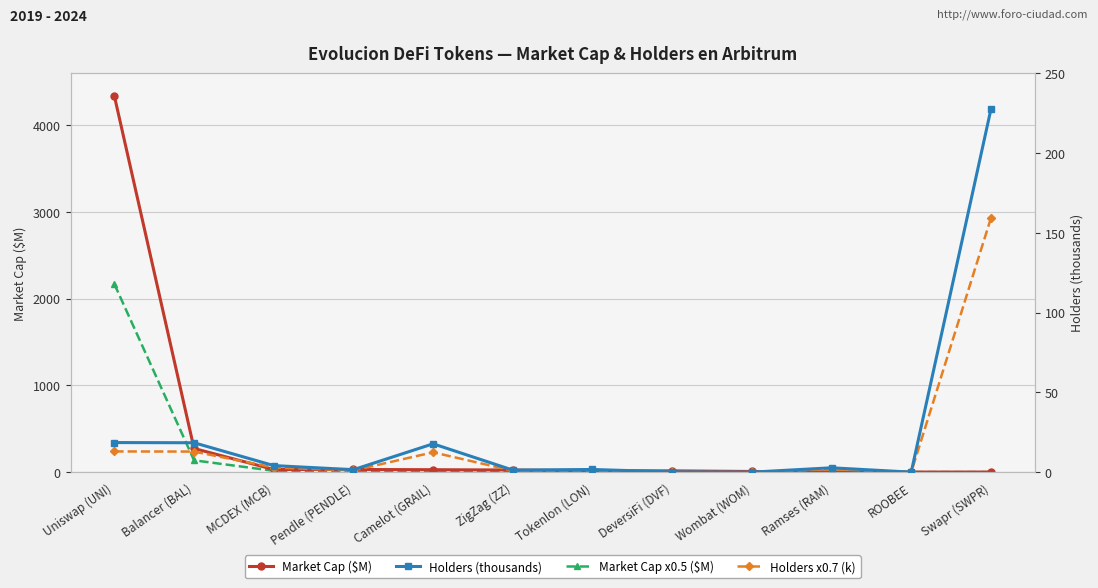

Reading left to right, transcribe all the data shown in this chart.

Market Cap ($M): Uniswap (UNI)=4335.9	Balancer (BAL)=272.9	MCDEX (MCB)=31.0	Pendle (PENDLE)=30.8	Camelot (GRAIL)=28.2	ZigZag (ZZ)=24.8	Tokenlon (LON)=15.8	DeversiFi (DVF)=15.1	Wombat (WOM)=7.7	Ramses (RAM)=2.8	ROOBEE=1.2	Swapr (SWPR)=1.2
Market Cap x0.5 ($M): Uniswap (UNI)=2168.0	Balancer (BAL)=136.5	MCDEX (MCB)=15.5	Pendle (PENDLE)=15.4	Camelot (GRAIL)=14.1	ZigZag (ZZ)=12.4	Tokenlon (LON)=7.9	DeversiFi (DVF)=7.6	Wombat (WOM)=3.9	Ramses (RAM)=1.4	ROOBEE=0.6	Swapr (SWPR)=0.6
Holders (thousands): Uniswap (UNI)=18.5	Balancer (BAL)=18.4	MCDEX (MCB)=4.1	Pendle (PENDLE)=1.5	Camelot (GRAIL)=17.8	ZigZag (ZZ)=1.3	Tokenlon (LON)=1.7	DeversiFi (DVF)=0.2	Wombat (WOM)=0.0	Ramses (RAM)=2.7	ROOBEE=0.0	Swapr (SWPR)=227.2
Holders x0.7 (k): Uniswap (UNI)=13.0	Balancer (BAL)=12.9	MCDEX (MCB)=2.9	Pendle (PENDLE)=1.1	Camelot (GRAIL)=12.4	ZigZag (ZZ)=0.9	Tokenlon (LON)=1.2	DeversiFi (DVF)=0.1	Wombat (WOM)=0.0	Ramses (RAM)=1.9	ROOBEE=0.0	Swapr (SWPR)=159.1